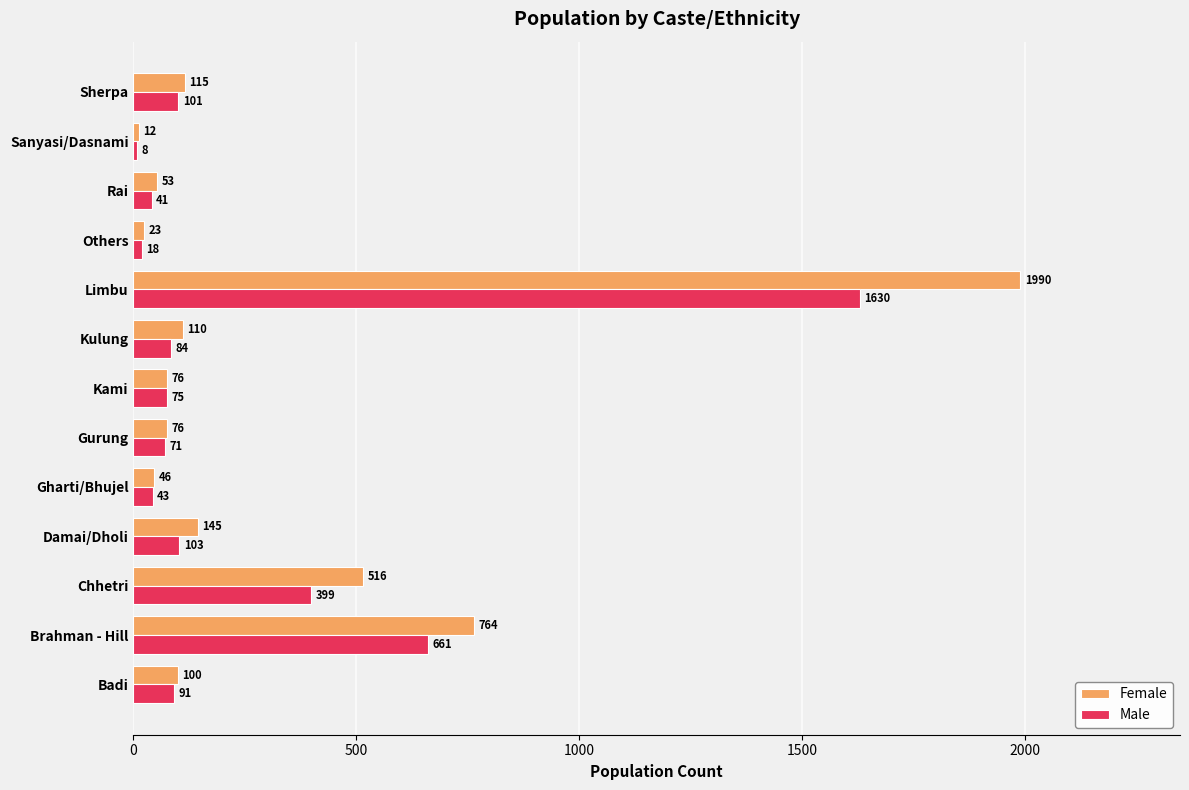

At which label is Male closest to 819?

Brahman - Hill